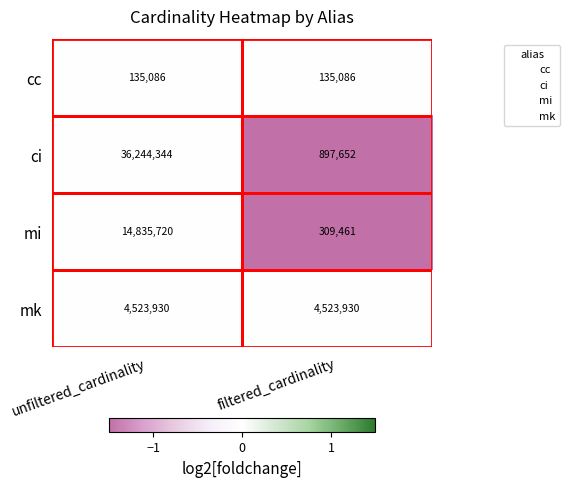

Read the mk value at unfiltered_cardinality.

4523930